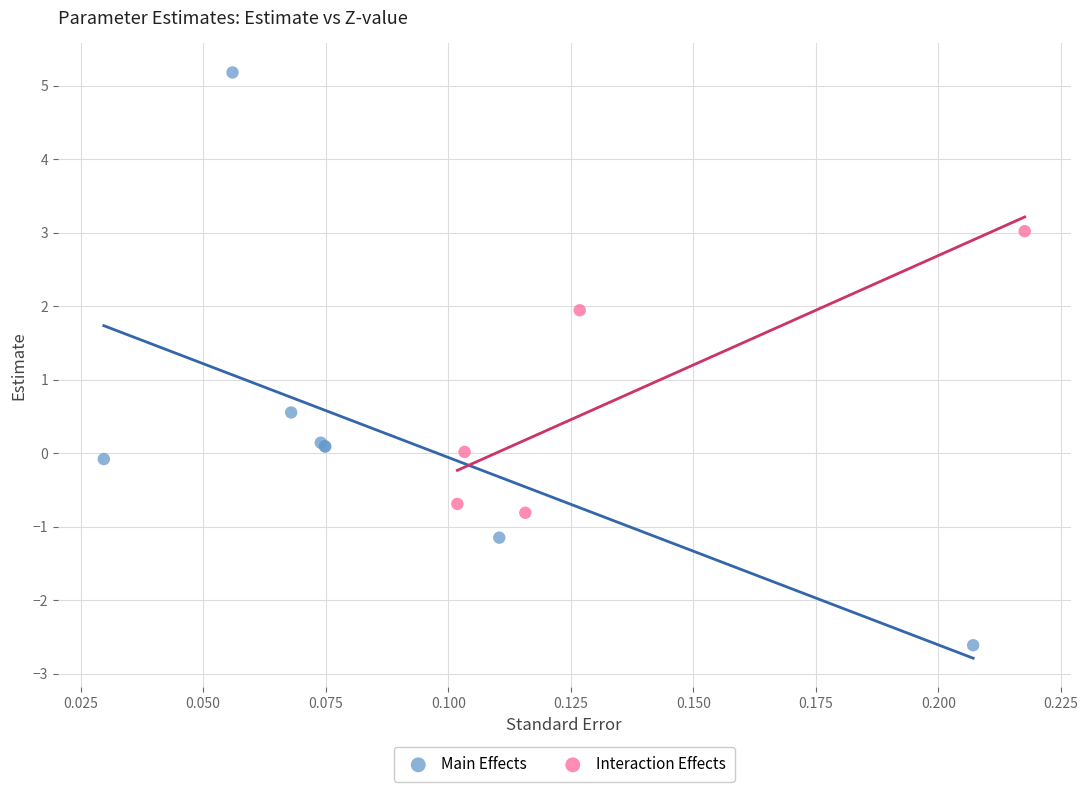

Which series has the largest Y range (max minus min)?

Main Effects